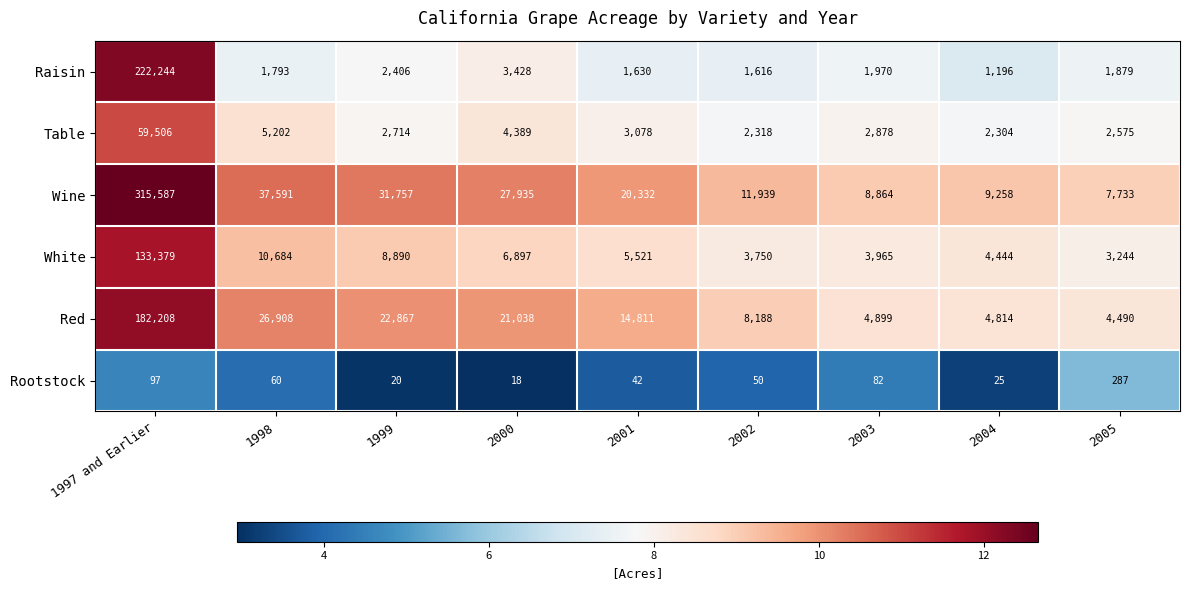

At which label does Table first exceed 2878?

1997 and Earlier